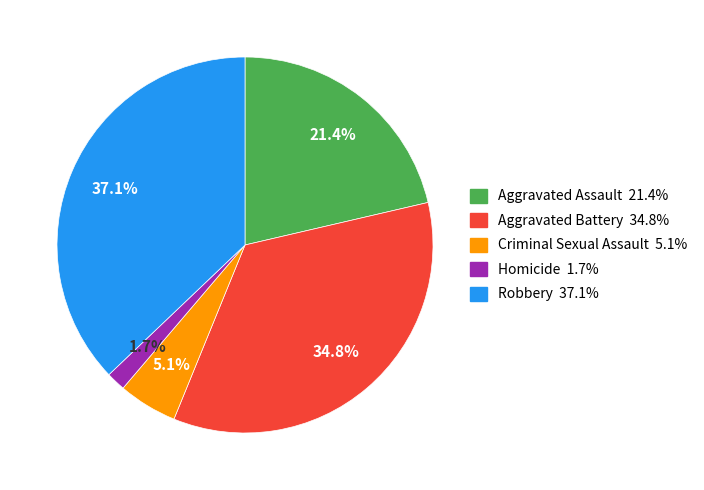

To the nearest percent, what is the combined percentage of Aggravated Battery and Aggravated Assault?

56%